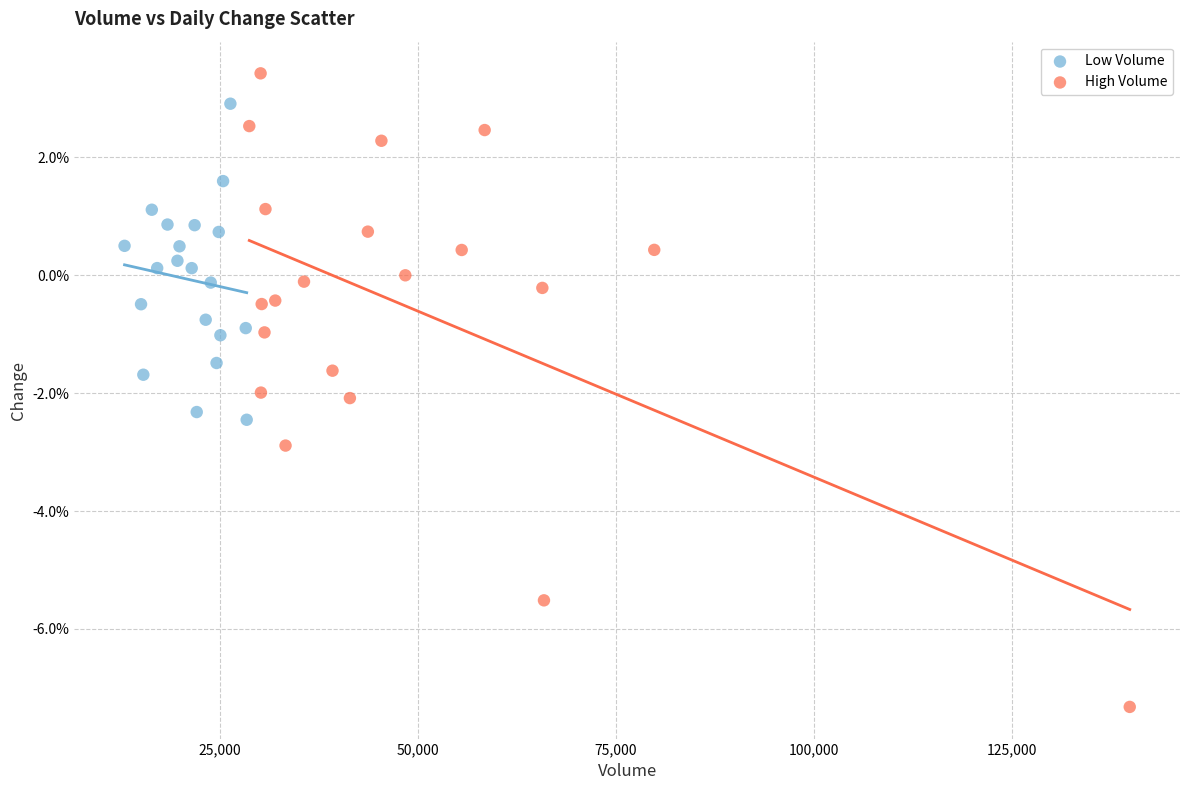

Which series contains the lowest Y value?

High Volume